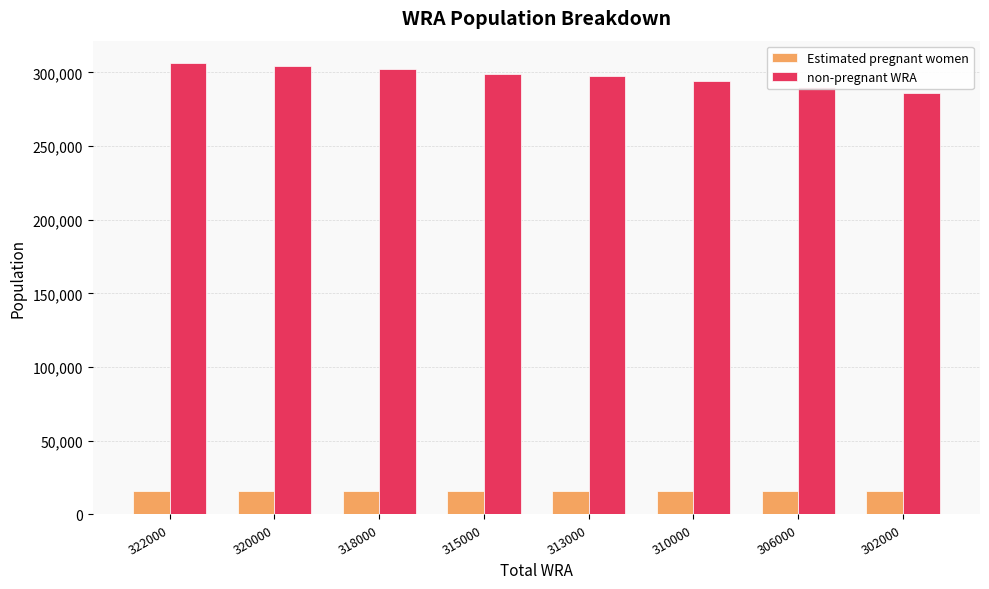

Where does the non-pregnant WRA series first go above 299143?

322000